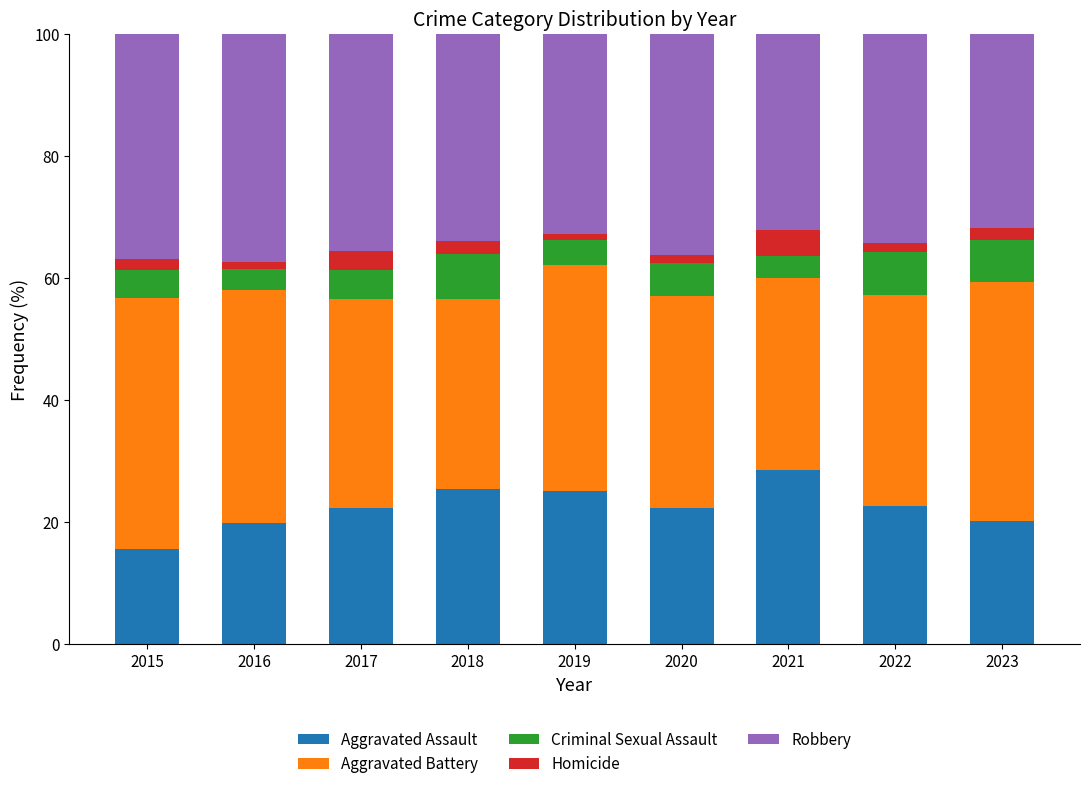

What is the total value across all series at 2018?

100.0